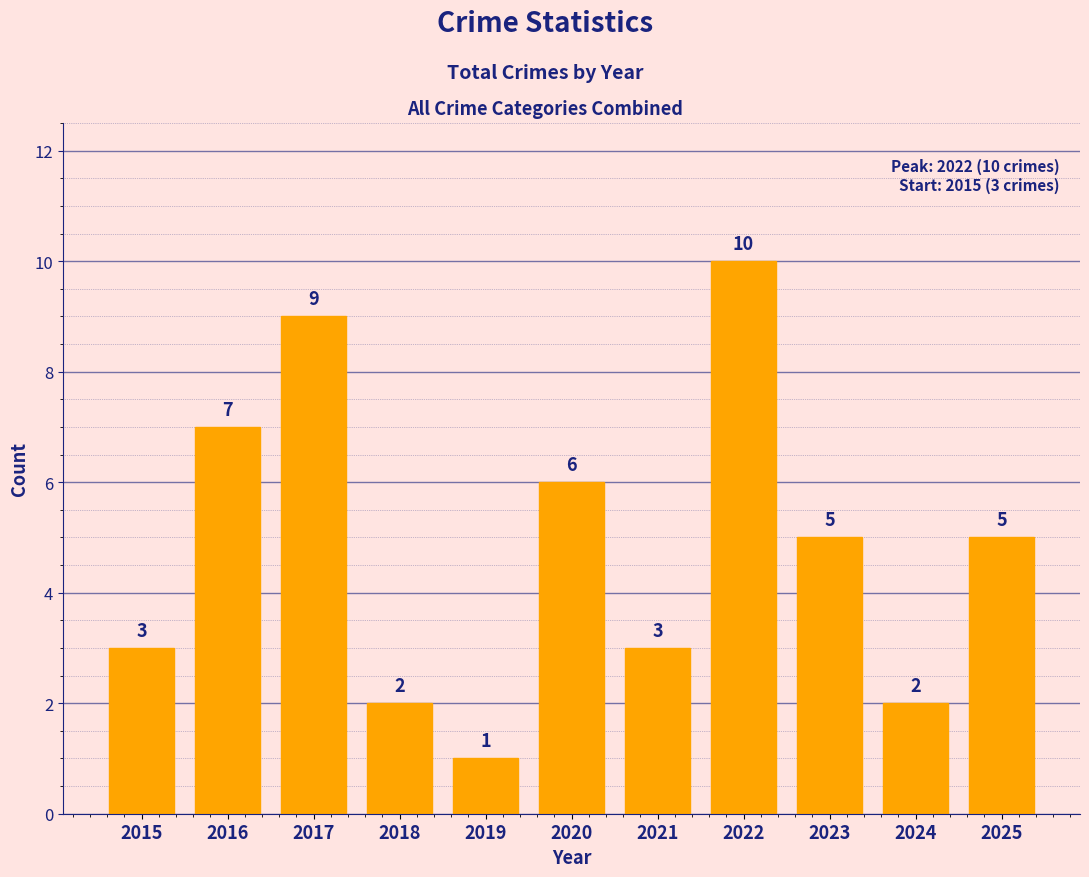

Approximately how many times larger is the value at 2020 compared to 2015?

2.0